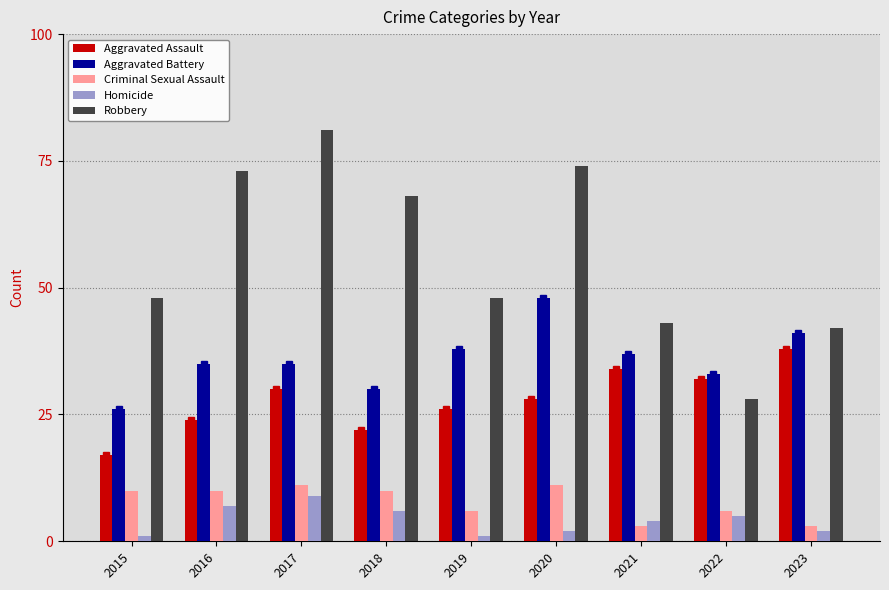

What is the difference between the Aggravated Battery values at 2016 and 2020?

13